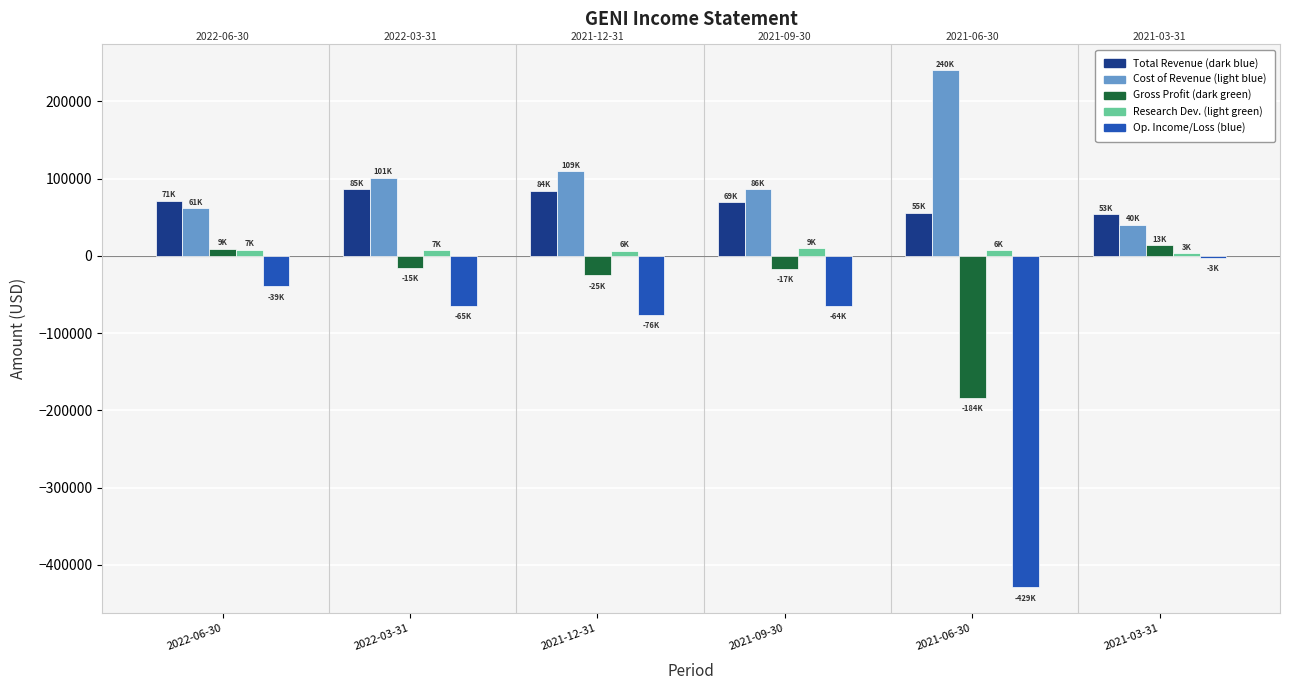

What is the smallest value displayed?

-429200